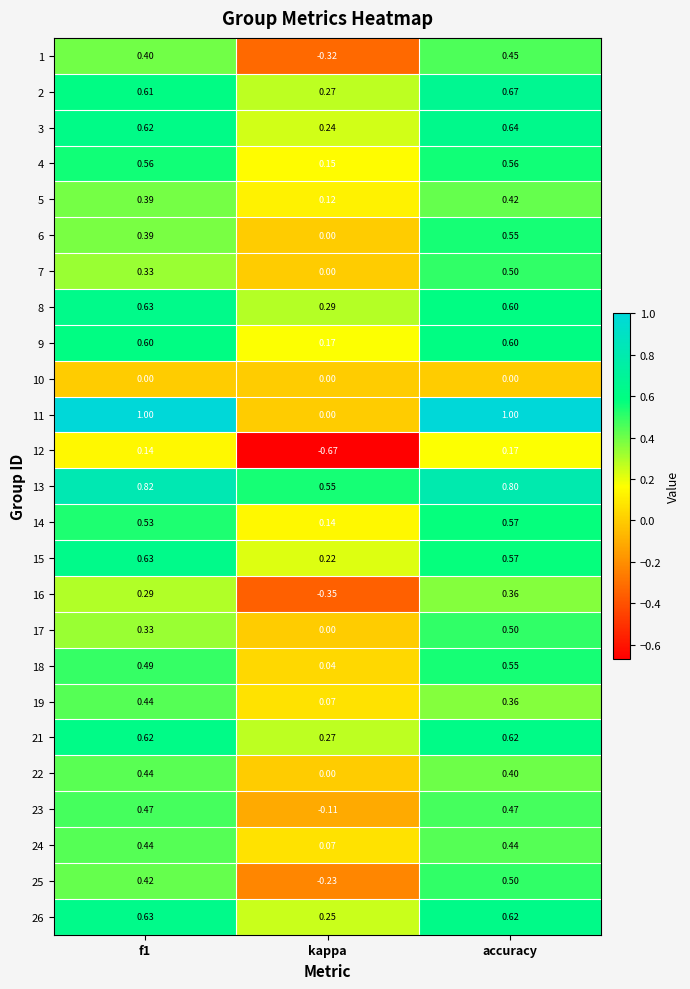

At which label does 7 reach its peak?

accuracy